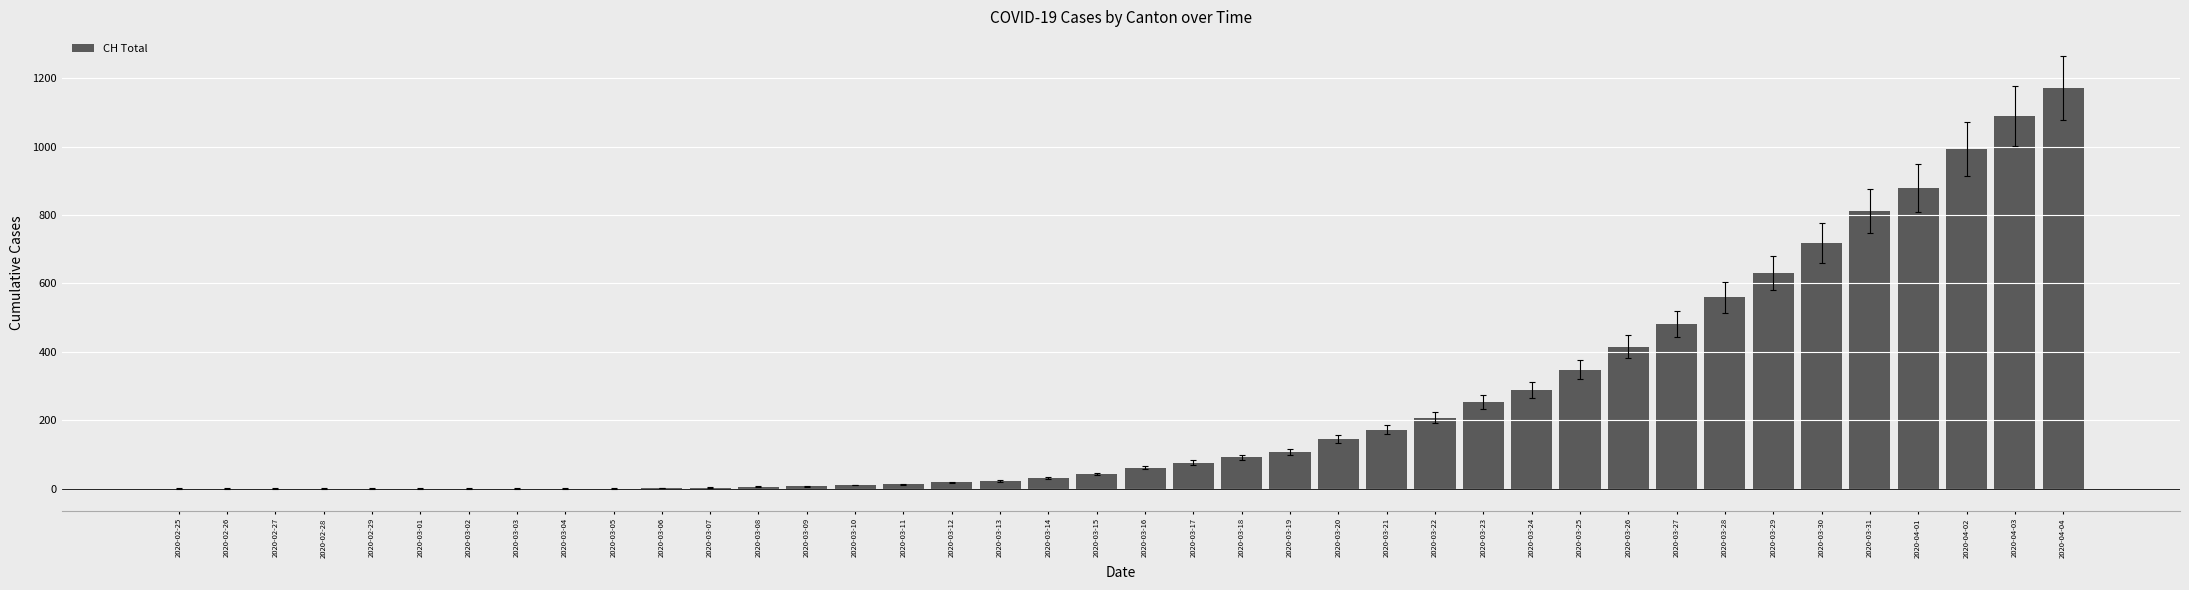

What is the change in value from 2020-03-03 to 2020-03-25?

+348